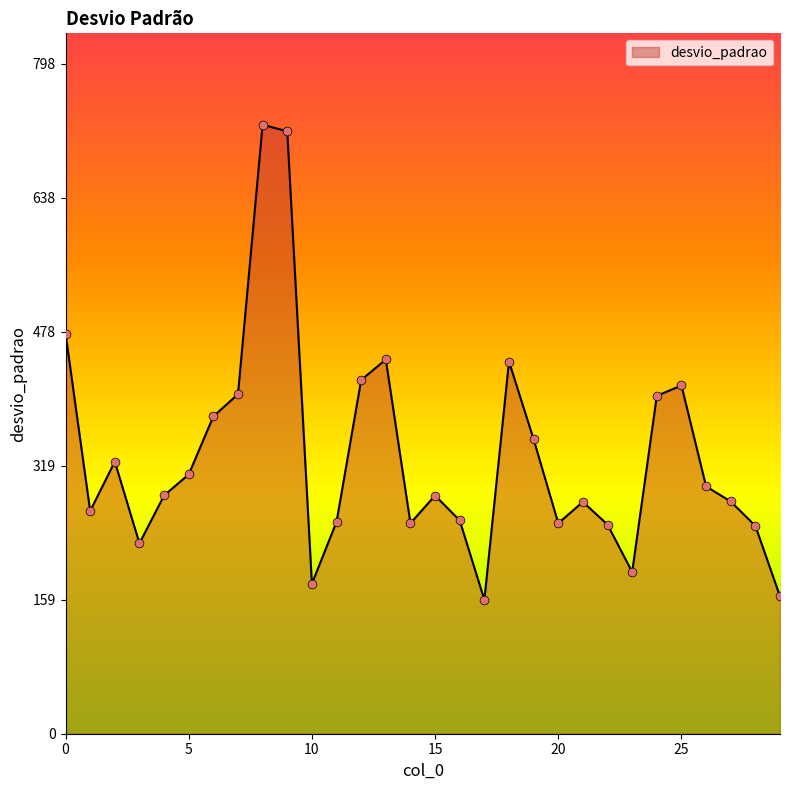

What is the minimum value shown in the chart?

159.5